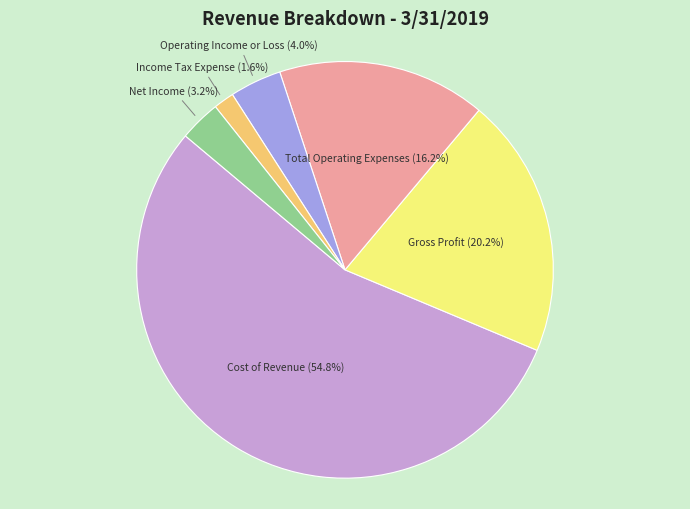

How many segments does this pie chart have?

6